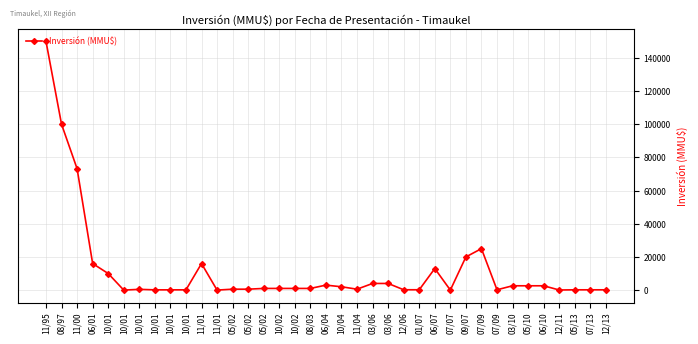

Read the value at 05/02.

550